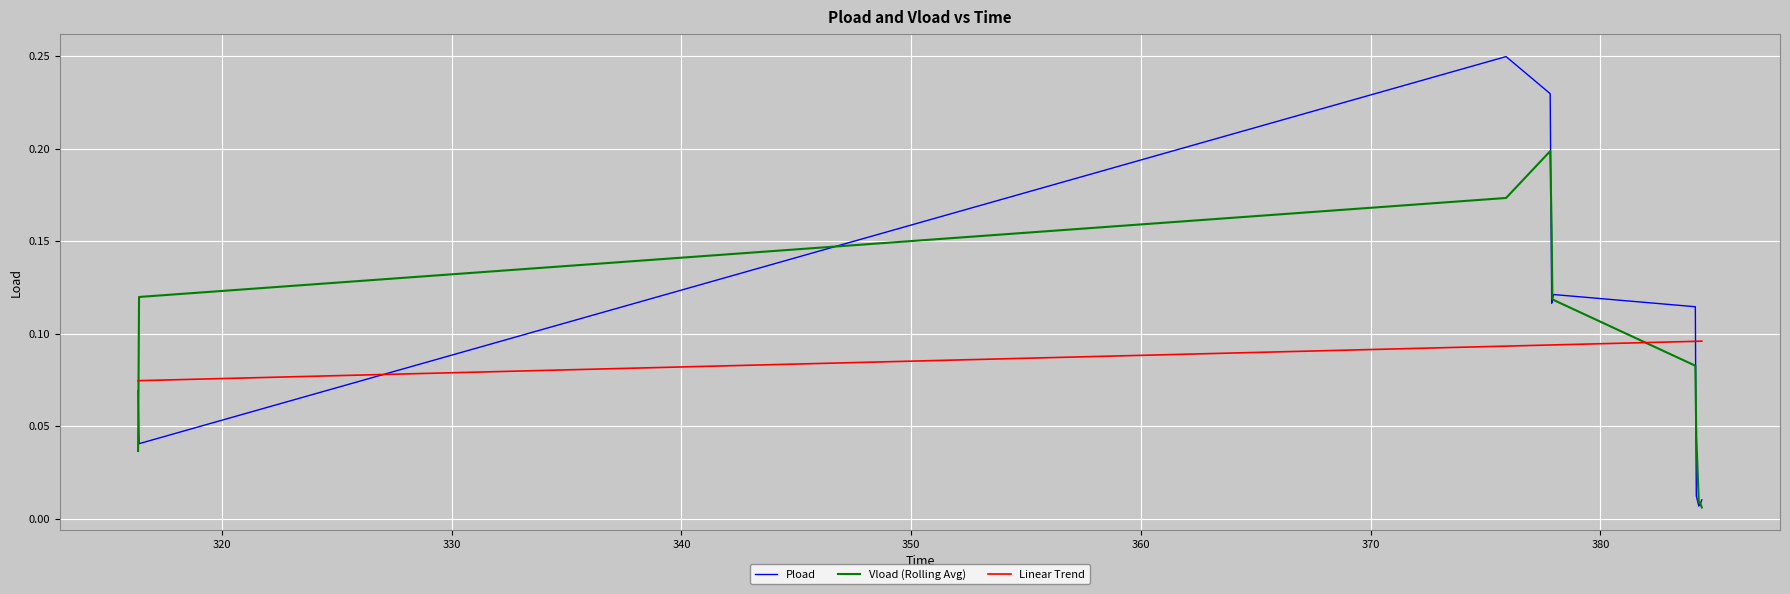

Which series has the largest range (max minus min)?

Pload